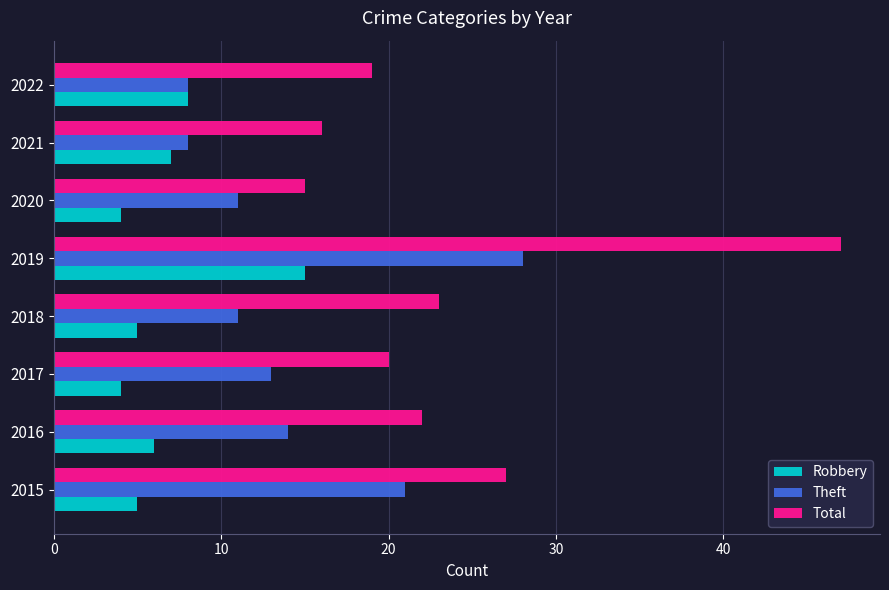

What is the difference between the second highest and minimum values in the Theft series?

13